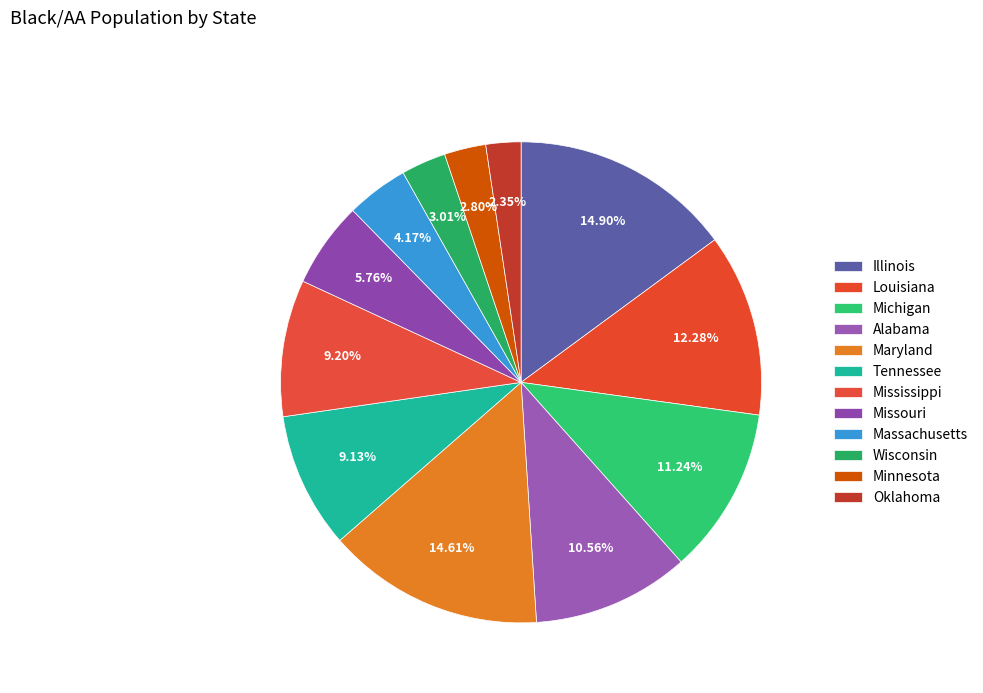

Approximately how many times larger is the value at Alabama compared to Oklahoma?

4.5